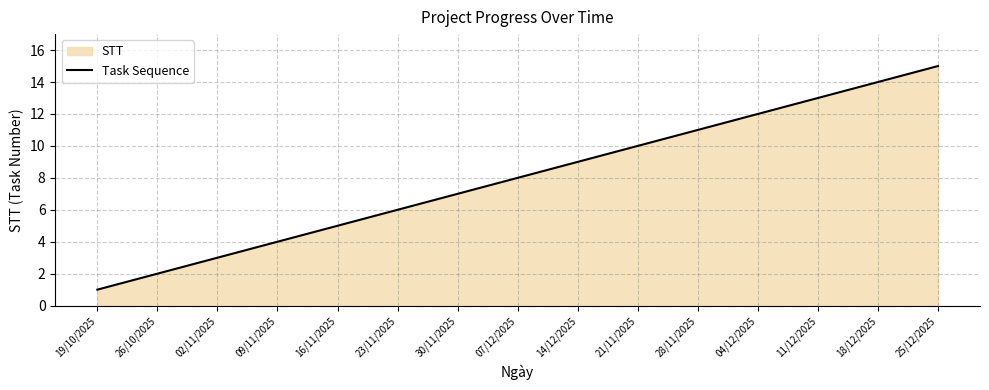

At which category does the chart reach its peak across all series?

25/12/2025